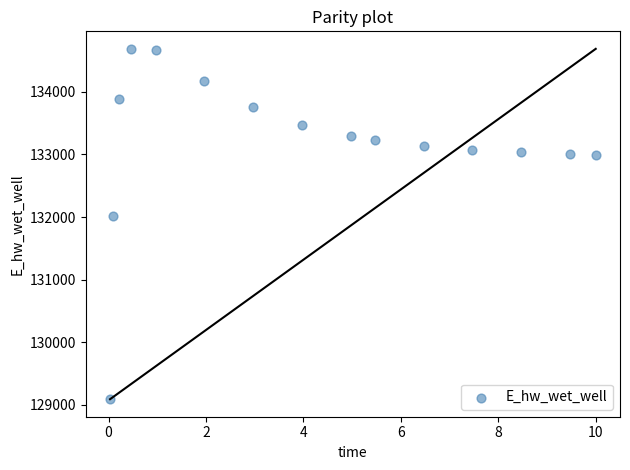

What Y value in the scatter plot is closest to 131889?

132010.9